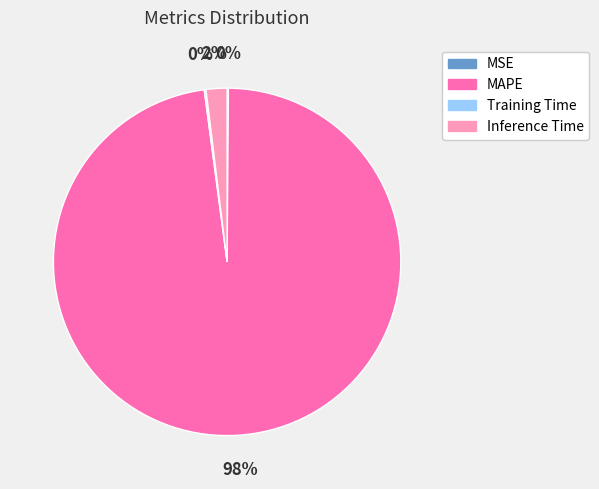

Which category has the biggest portion of the pie?

MAPE